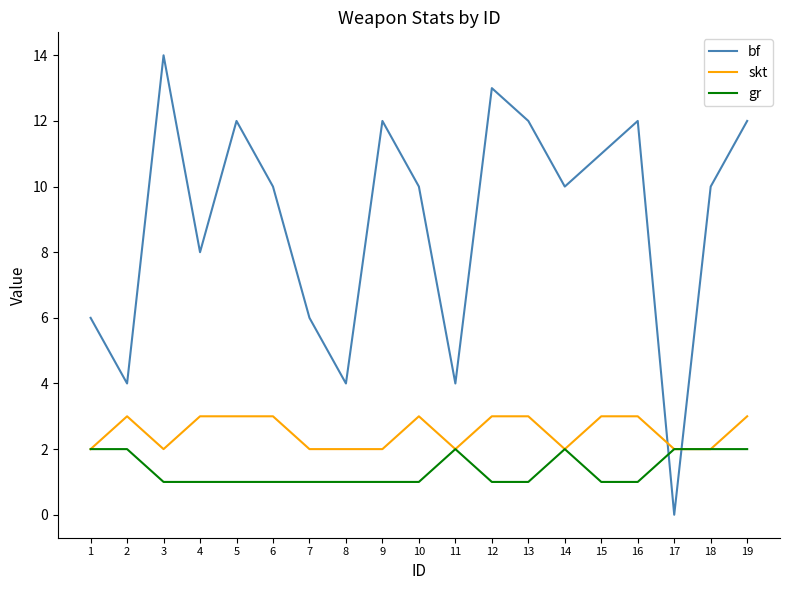

The value of gr at 7 is 1. True or false?

True